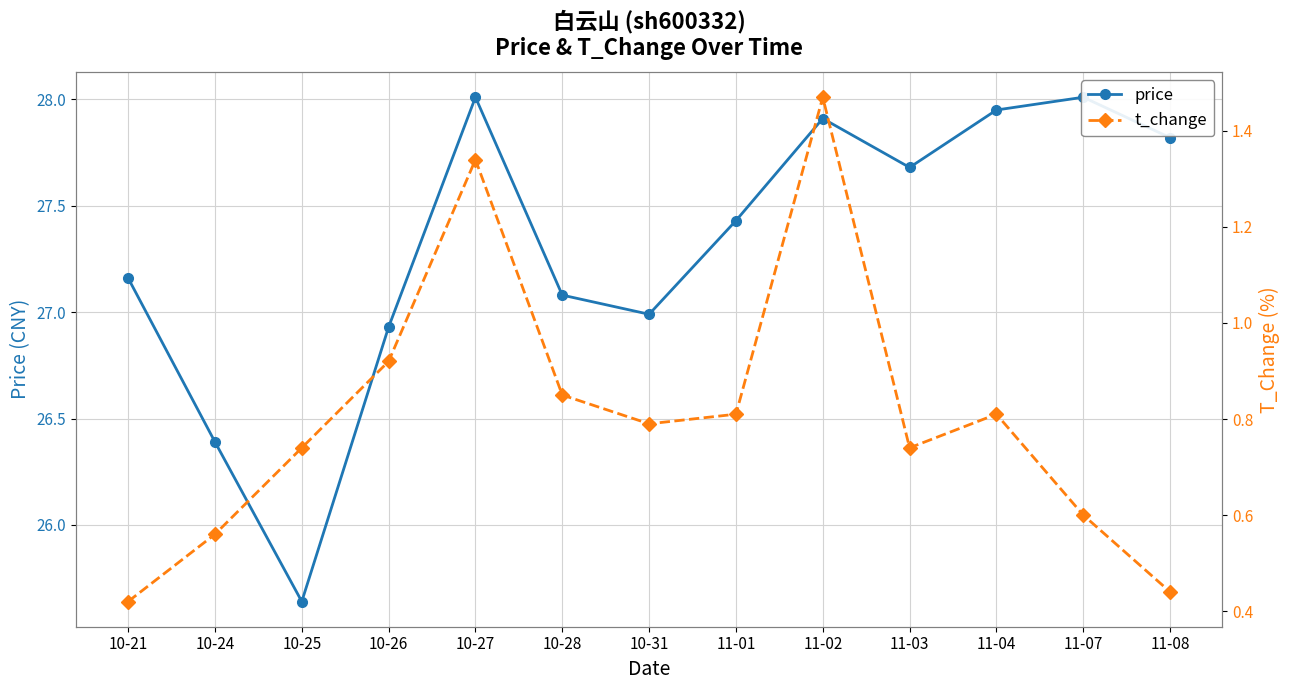

How many lines are shown in the chart?

2